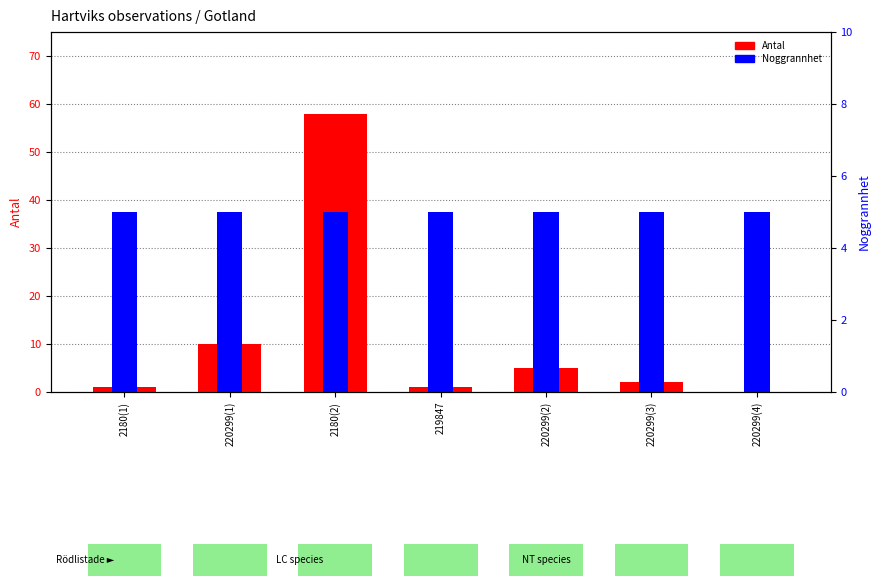

What is the difference between the second highest and minimum values in the Antal series?

10